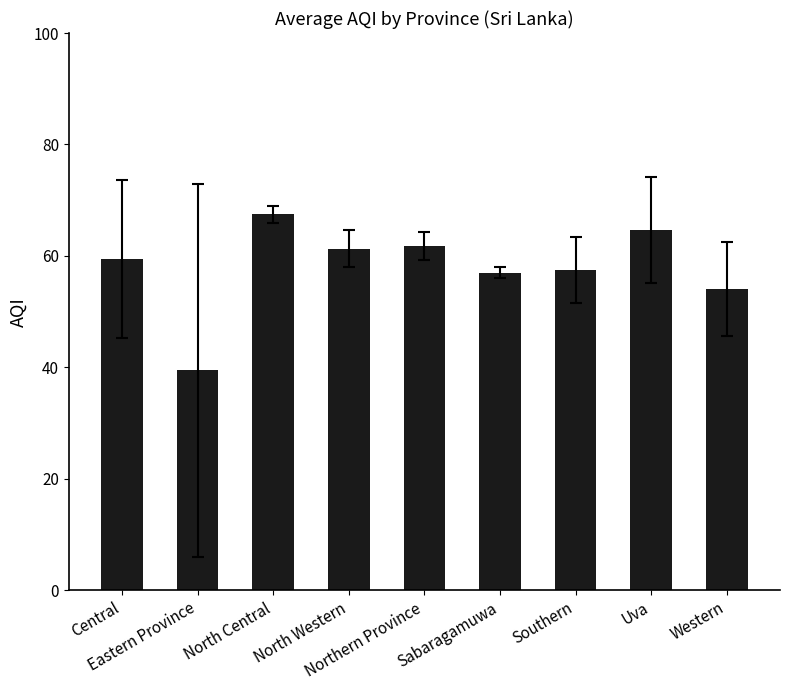

Are the bars grouped side by side (vs. stacked)?

No